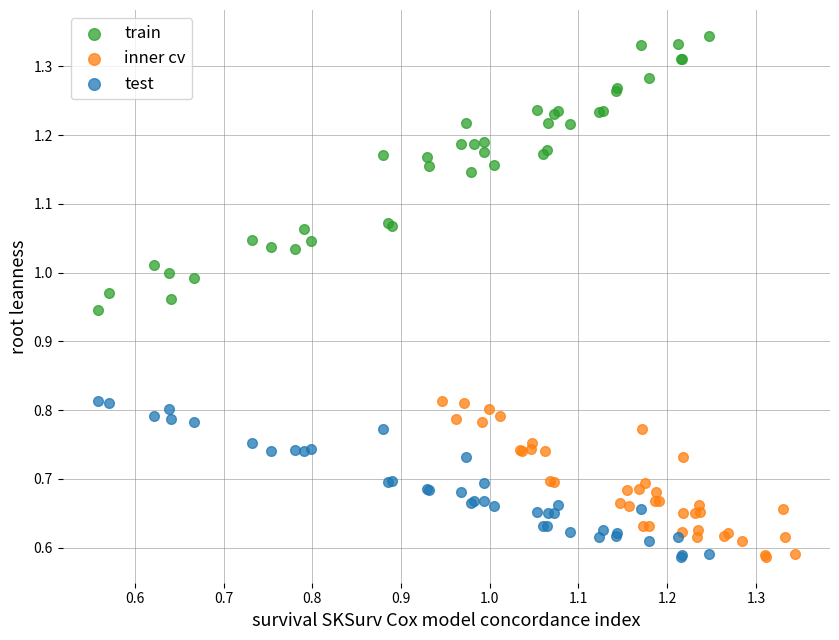

Which series has the largest Y range (max minus min)?

train